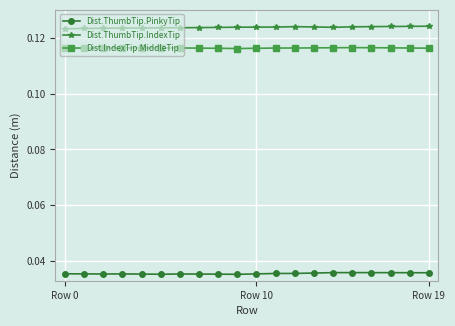

Count the Dist.ThumbTip.IndexTip values in the range 0 to 1.

20